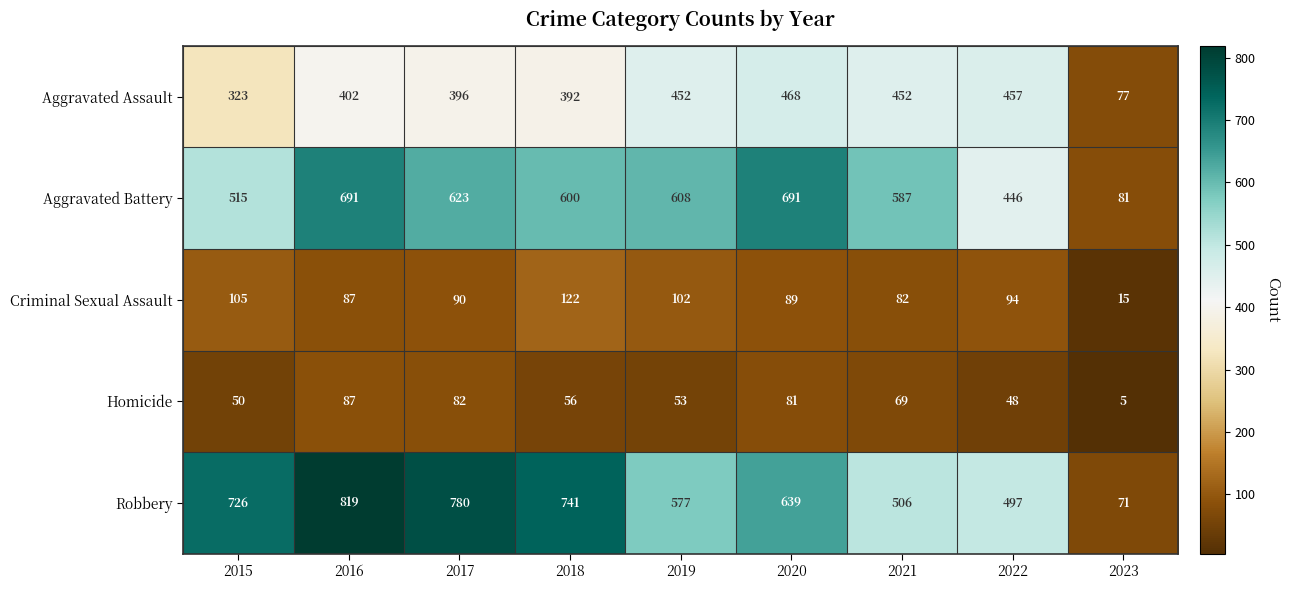

True or false: Aggravated Battery has a value of 623 at 2017.

True